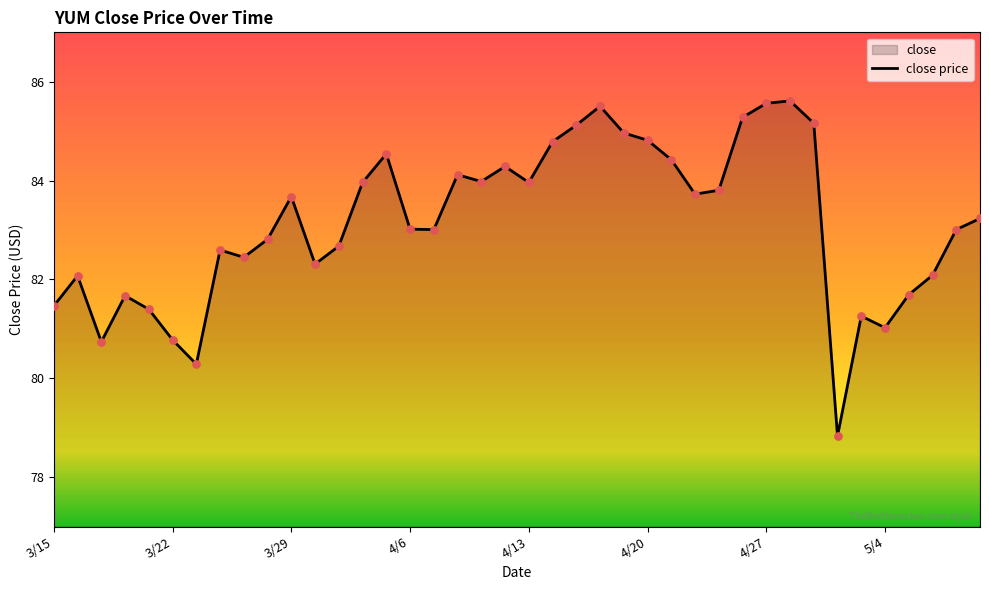

What is the ratio of the value at 3/15 to the value at 4/2?

1.0